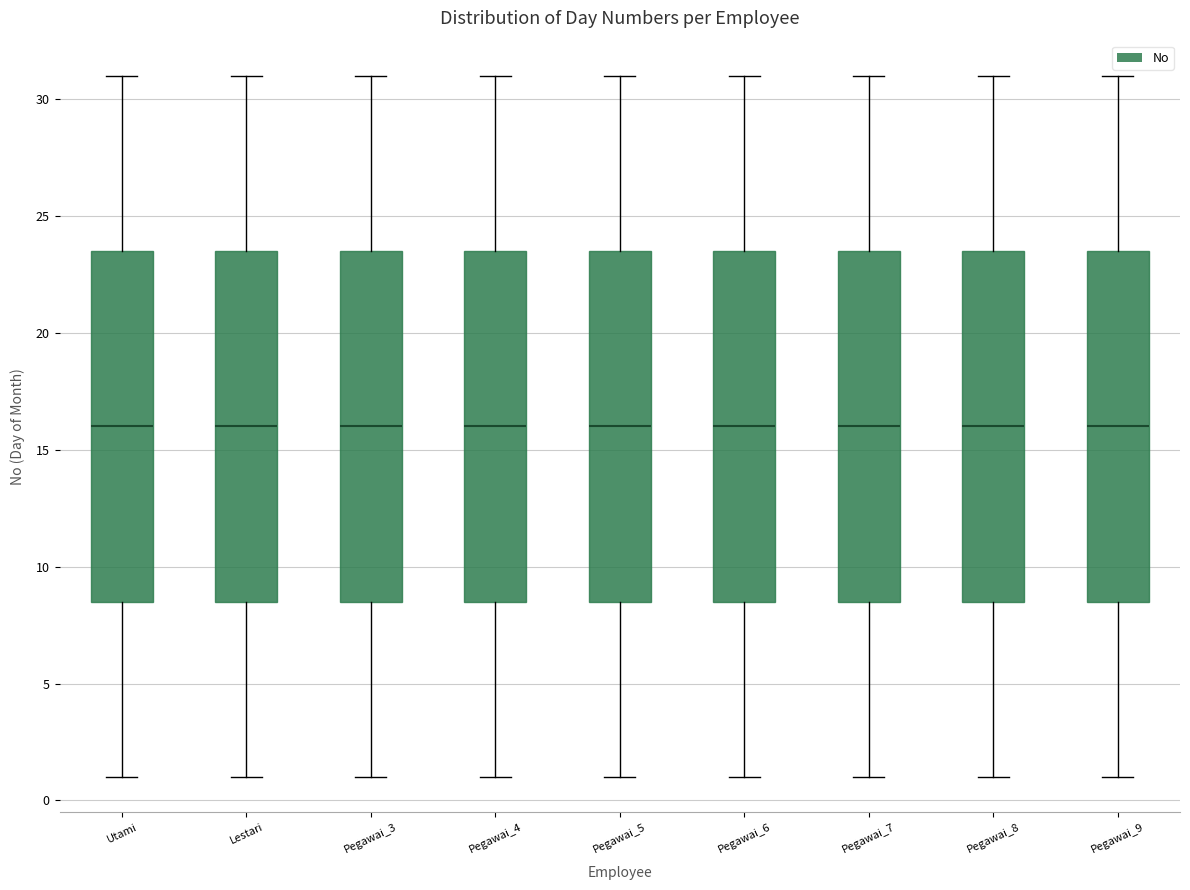

Where does the lower whisker of the box for Pegawai_4 end on the y-axis? The values are not printed on the chart, so give them approximately, as read against the axis.

1.0